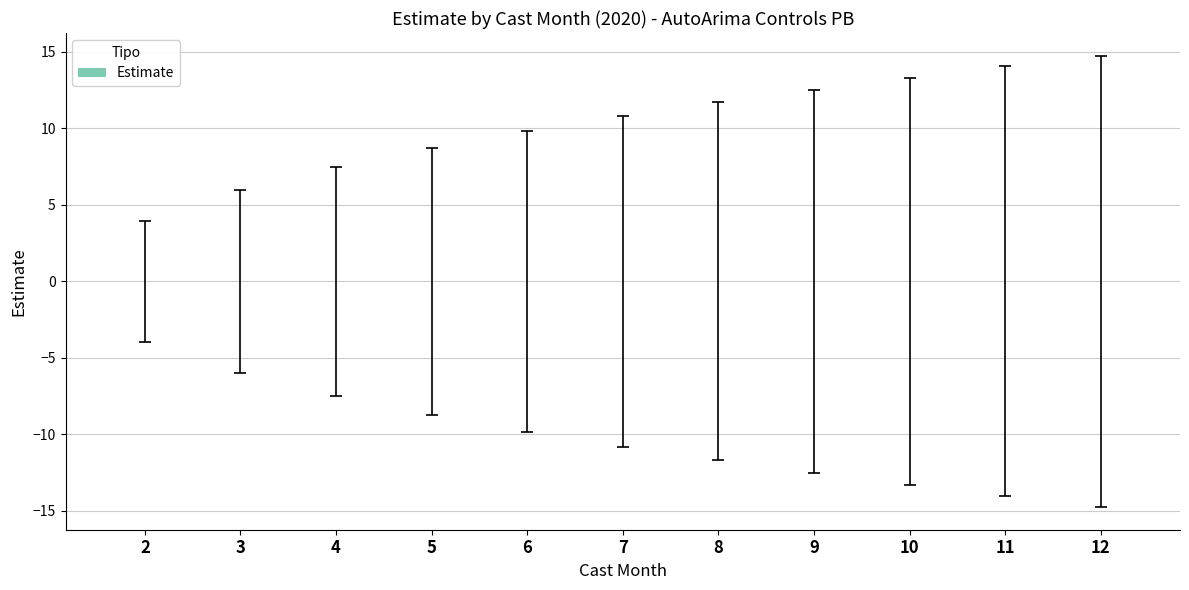

The chart shows a value of -0.0 at 12. True or false?

True